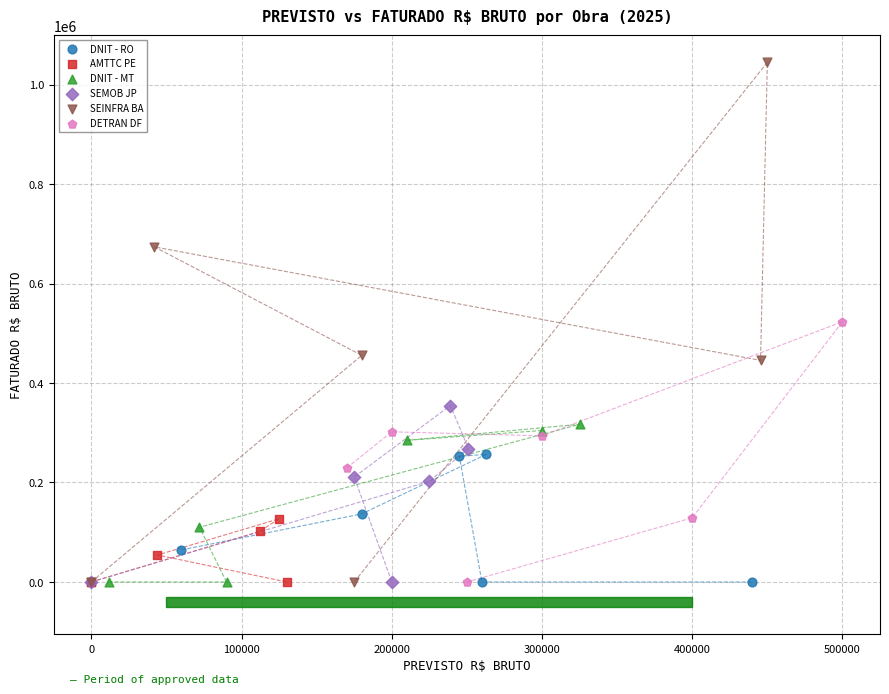

Which series reaches the maximum Y coordinate?

SEINFRA BA